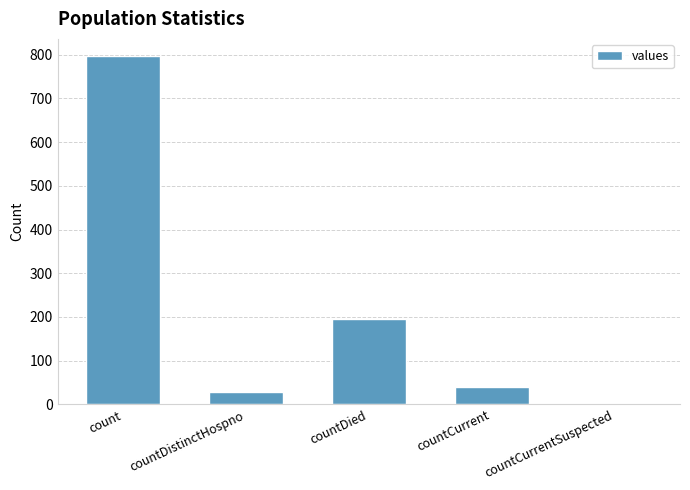

What is the sum of the values at countDistinctHospno and count?

825